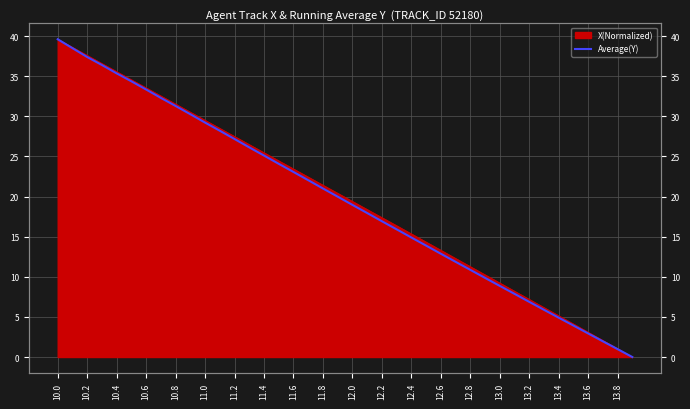

How many values are below 19?

20